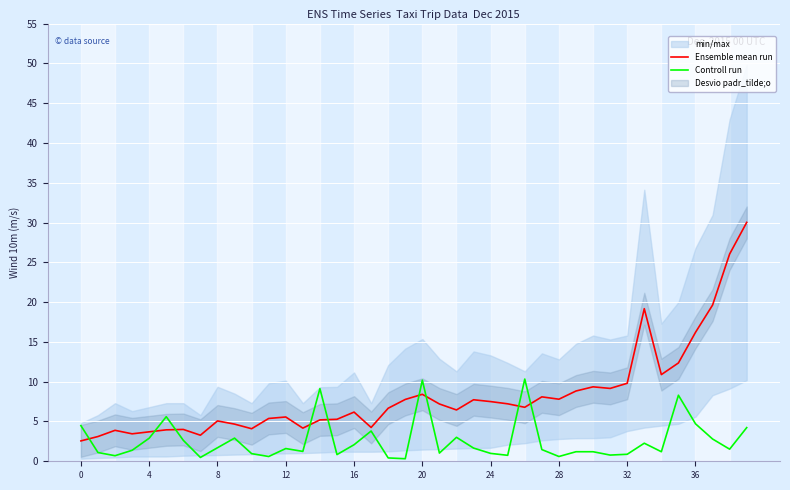

Which series changed the most between 22 and 35?

Ensemble mean run